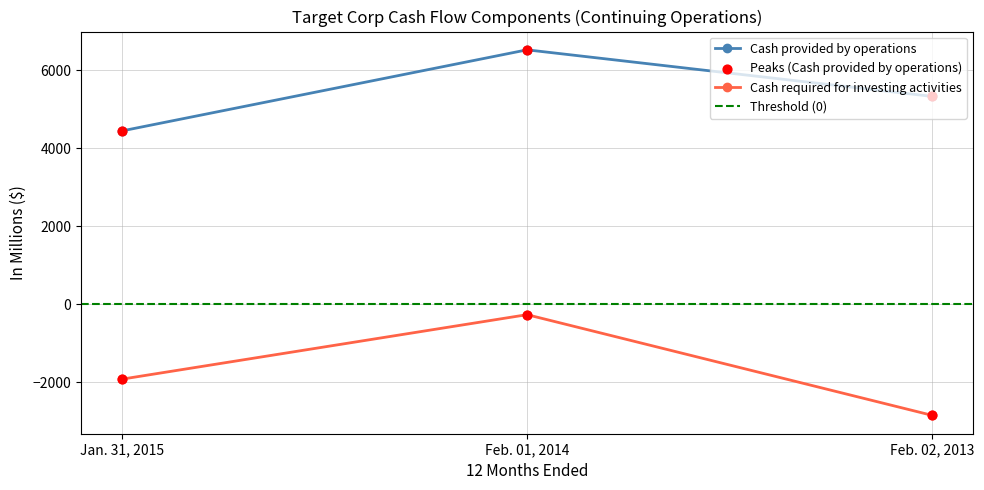

Which series contains the highest Y value?

Cash provided by operations